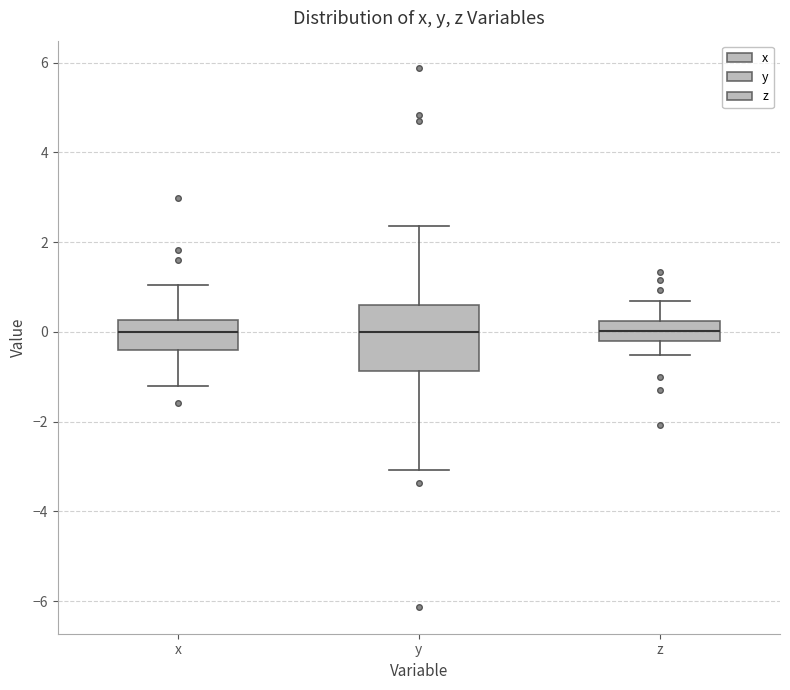

Reading left to right, read every box against the y-axis: the position of its median line, the range the box covers, and the ends of its whiskers. The values are not printed on the chart, so give them approximately, as read against the axis.

x: median 0.0, box -0.4 to 0.2, whiskers -1.2 to 1.0
y: median 0.0, box -0.8 to 0.6, whiskers -3.0 to 2.4
z: median 0.0, box -0.2 to 0.2, whiskers -0.6 to 0.6